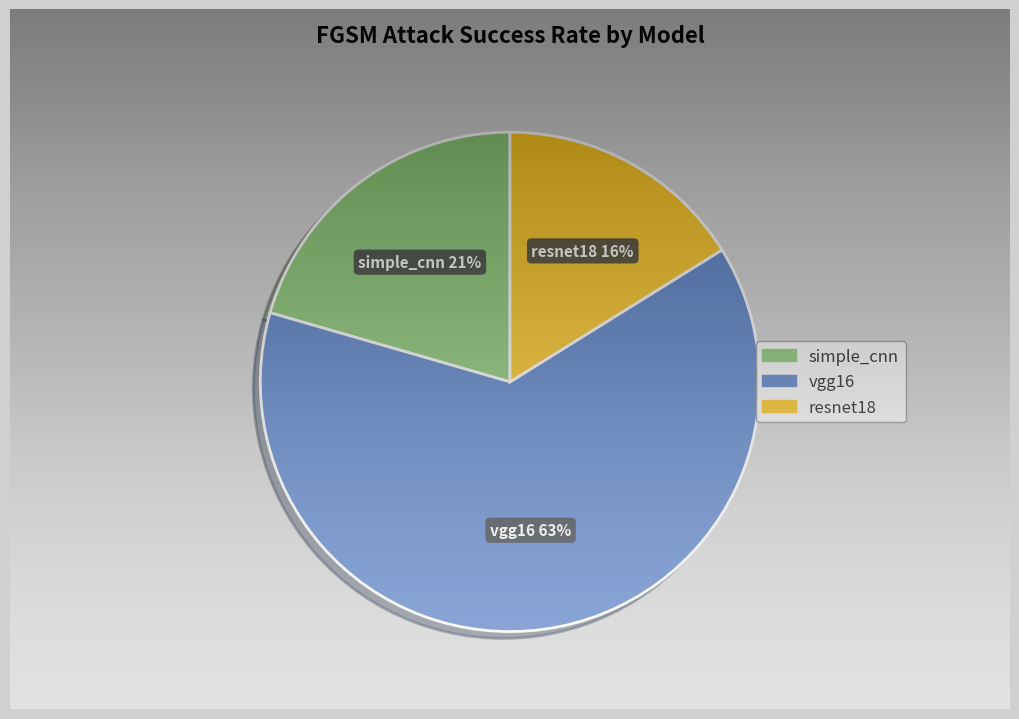

How many segments does this pie chart have?

3